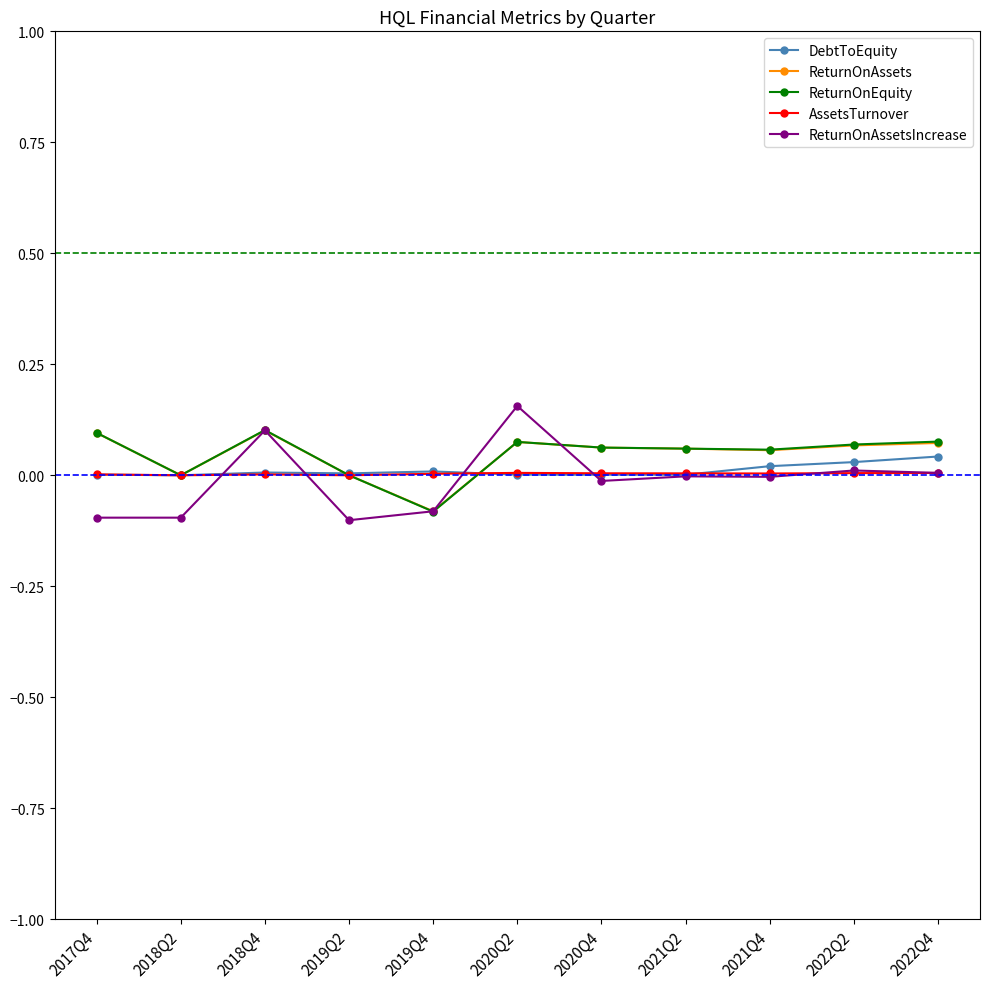

Which series has the largest range (max minus min)?

ReturnOnAssetsIncrease